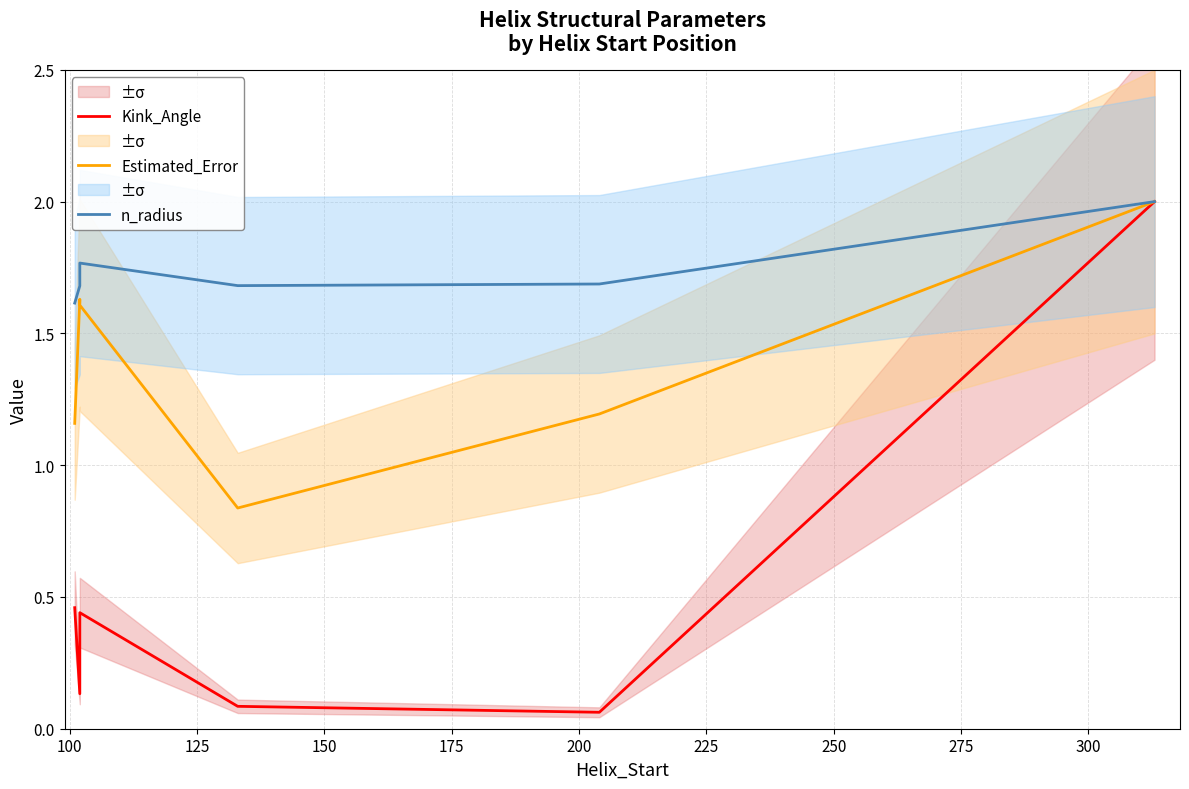

Count the number of data series in this chart.

3